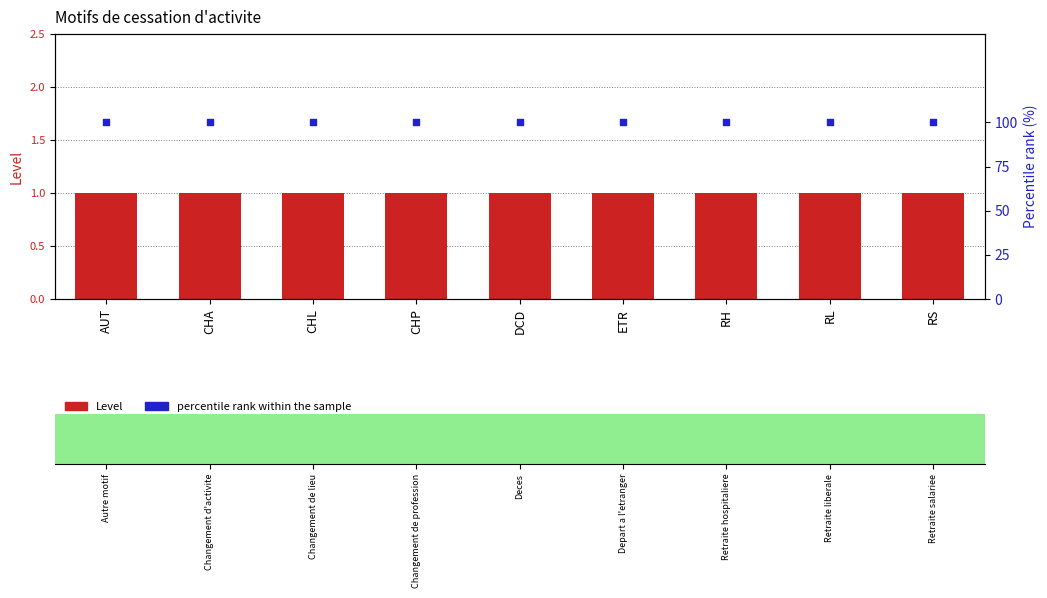

Which series has the largest Y range (max minus min)?

Level